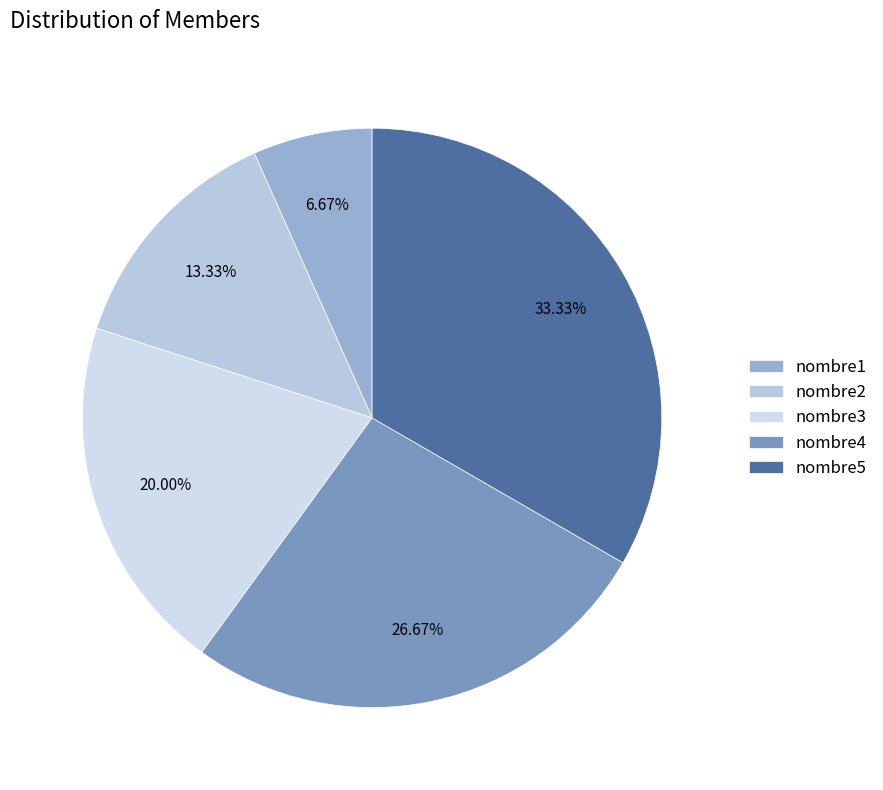

How much of the chart is everything except nombre5?

66.7%